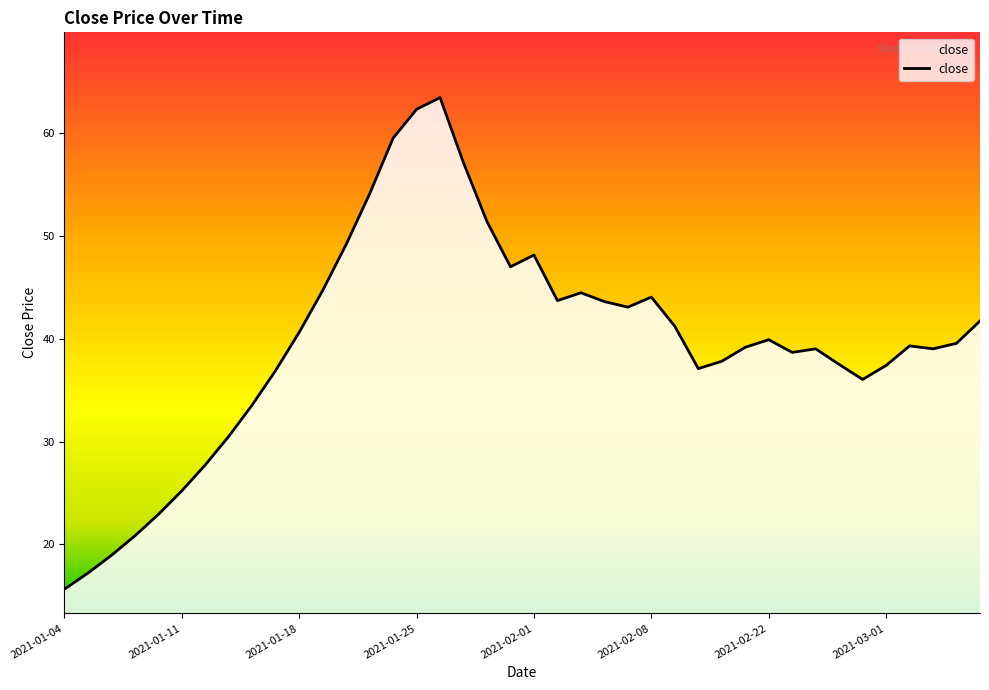

What is the maximum value shown in the chart?

63.4